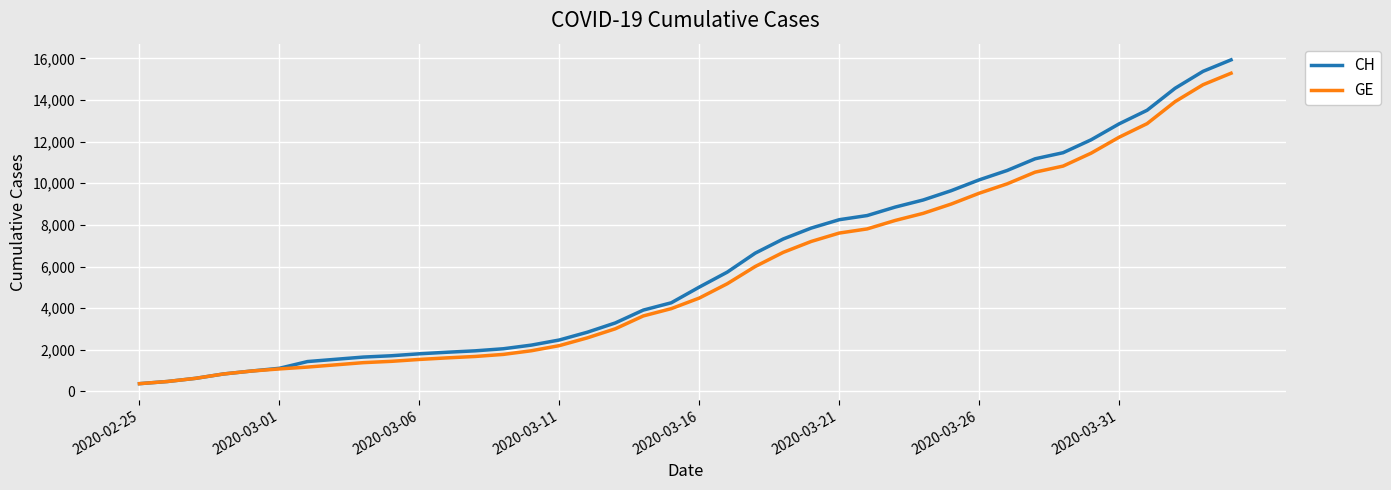

Which series has the widest spread of values?

CH